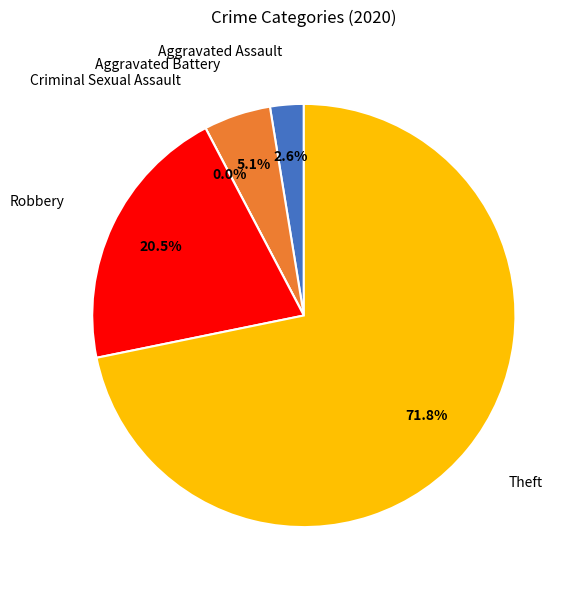

Which has a higher value, Criminal Sexual Assault or Aggravated Assault?

Aggravated Assault